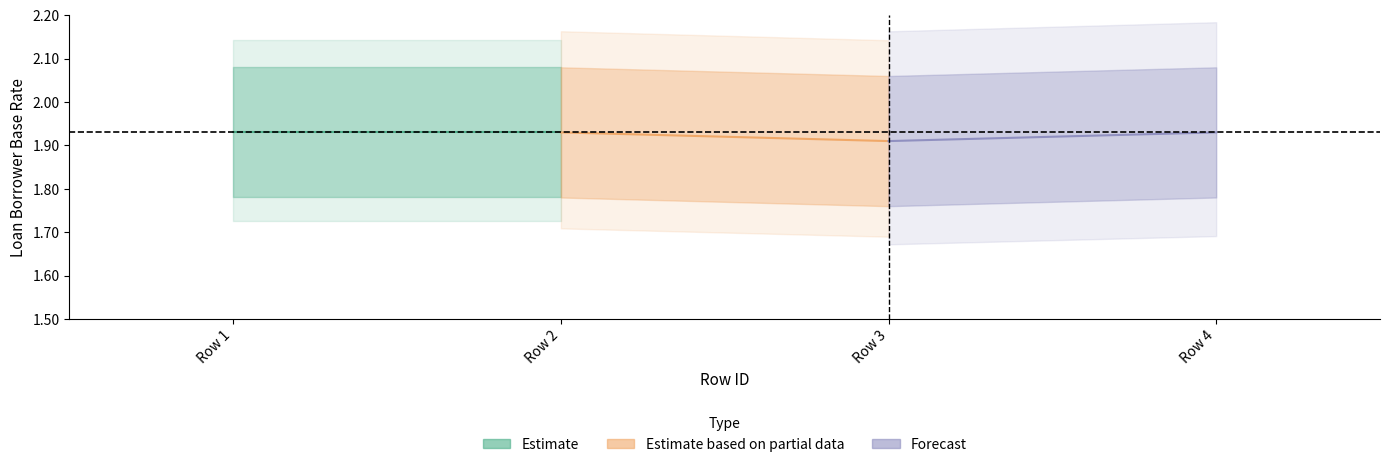

What is the highest value of the Loan_BorrowerBaseRate_lower series?

1.8